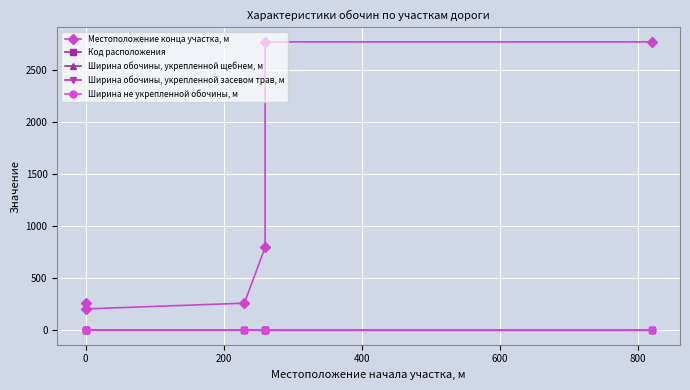

What is the maximum value shown in the chart?

2767.0